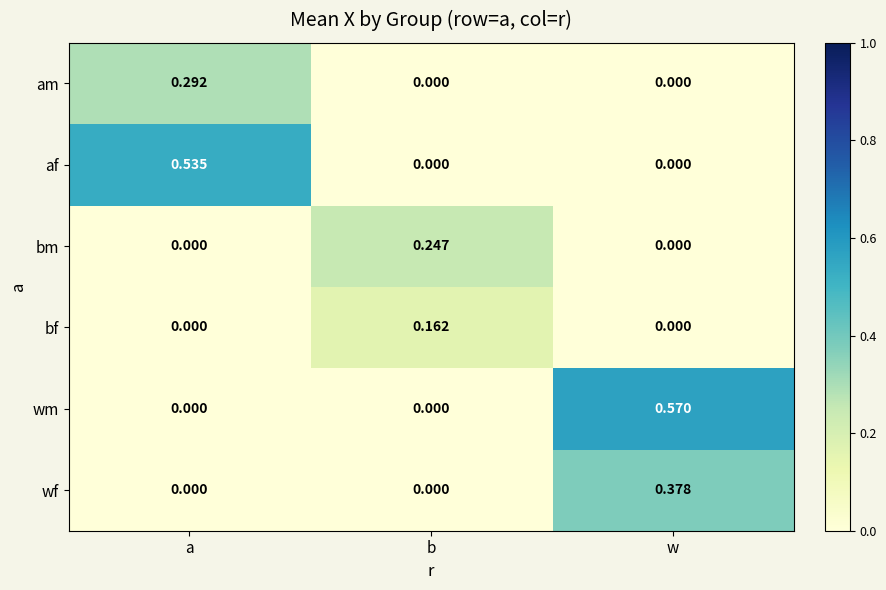

List the series in order of their peak value, highest first.

wm, af, wf, am, bm, bf